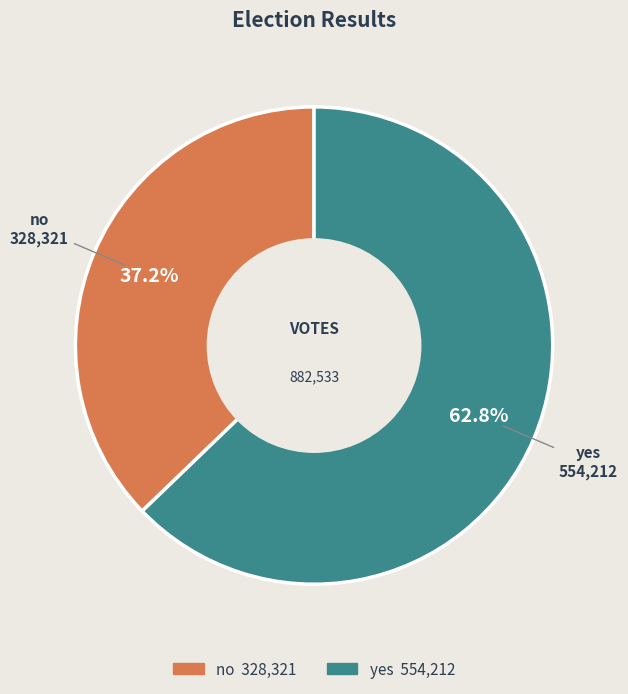

Which category accounts for the majority?

yes